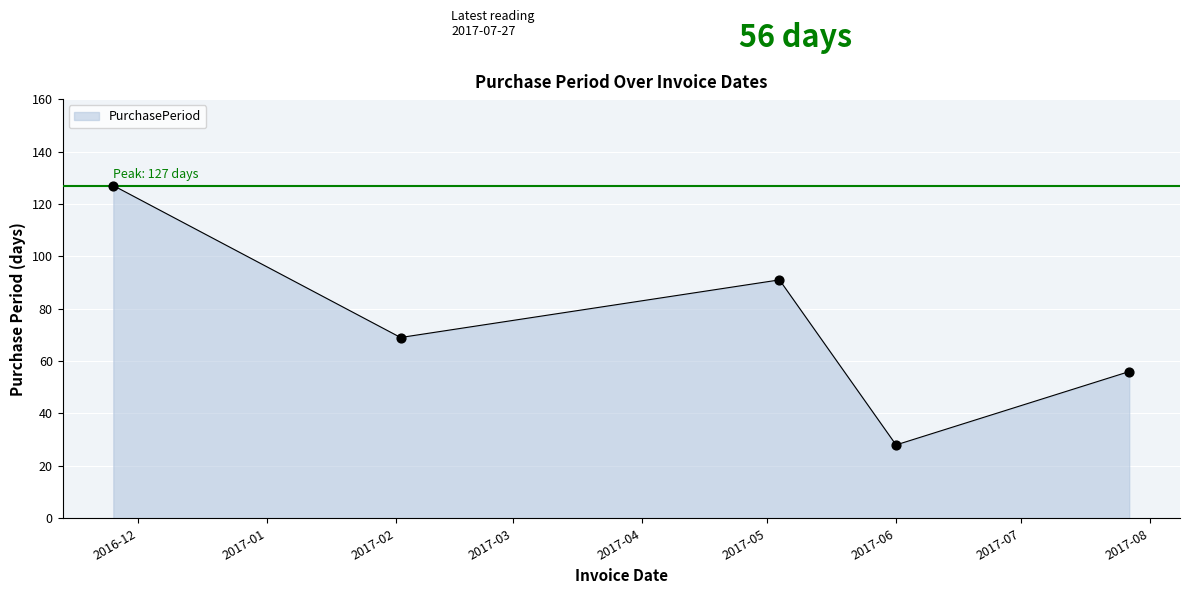

What is the greatest value displayed?

127